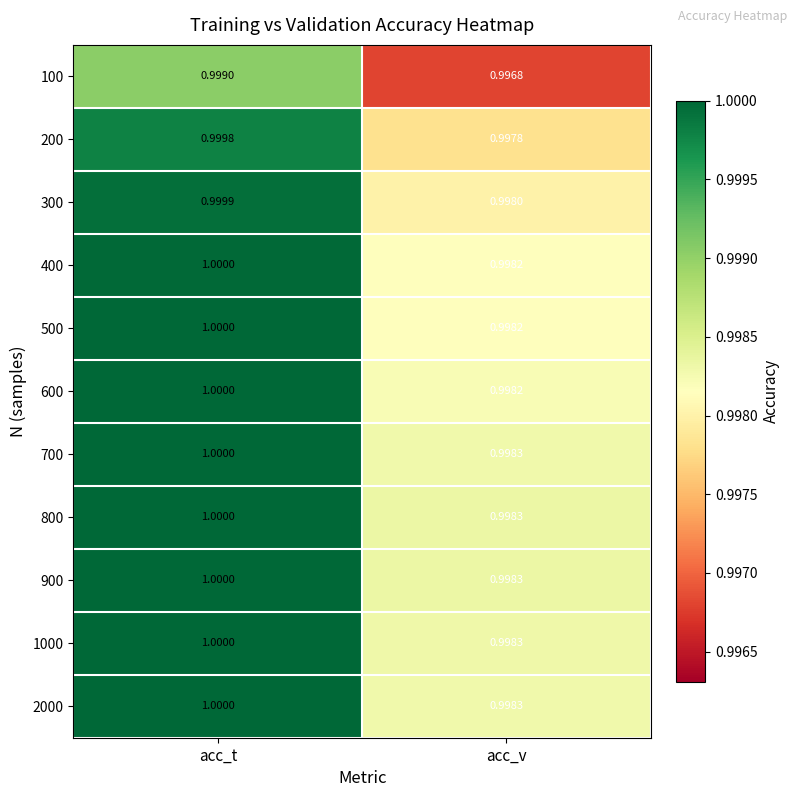

At which category is the sum across all series the highest?

acc_t